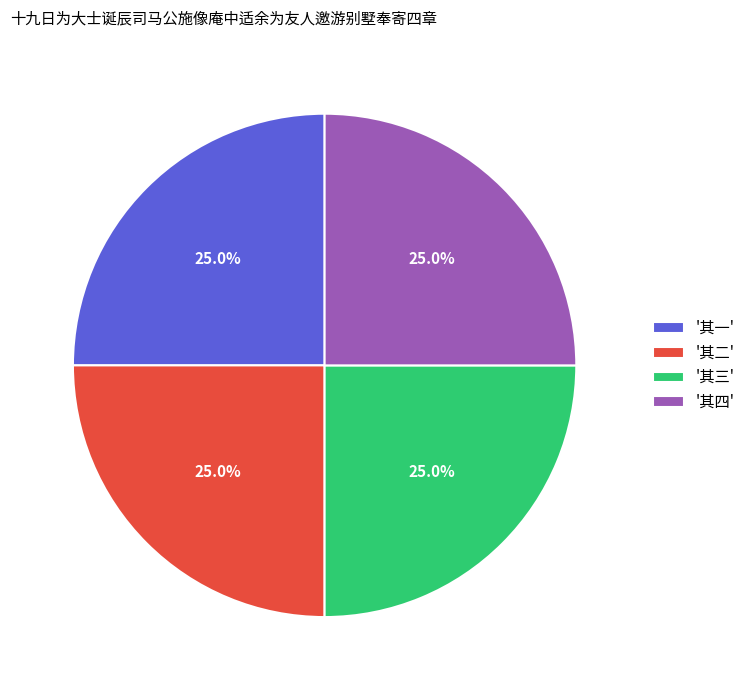

Is there any slice that represents more than half of the pie?

No